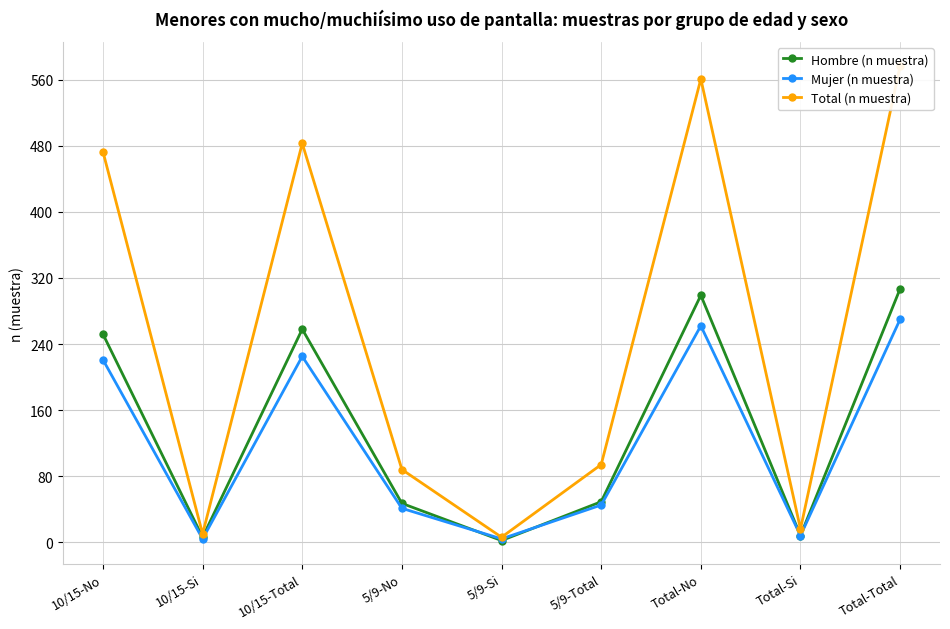

What is the average value of the Mujer (n muestra) series?

120